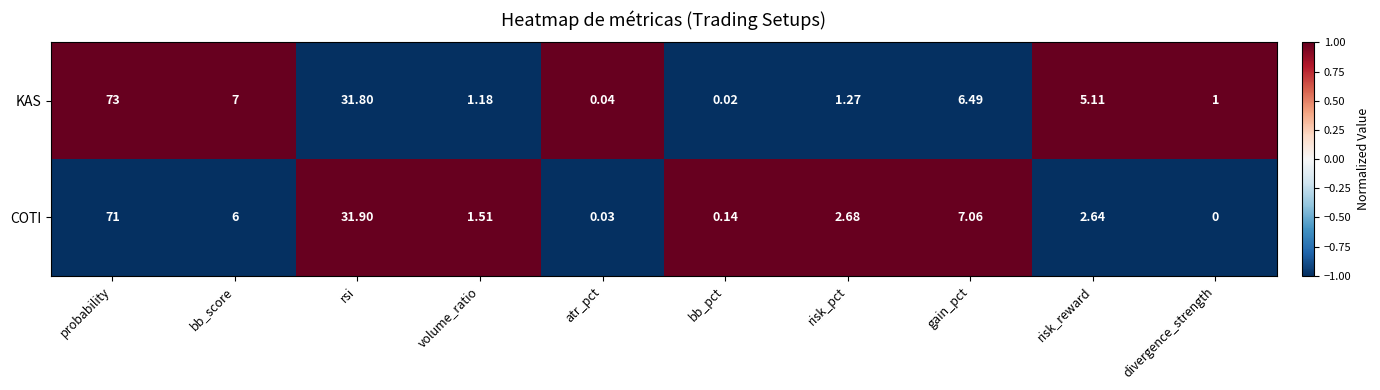

Which category has the highest value across all series?

probability